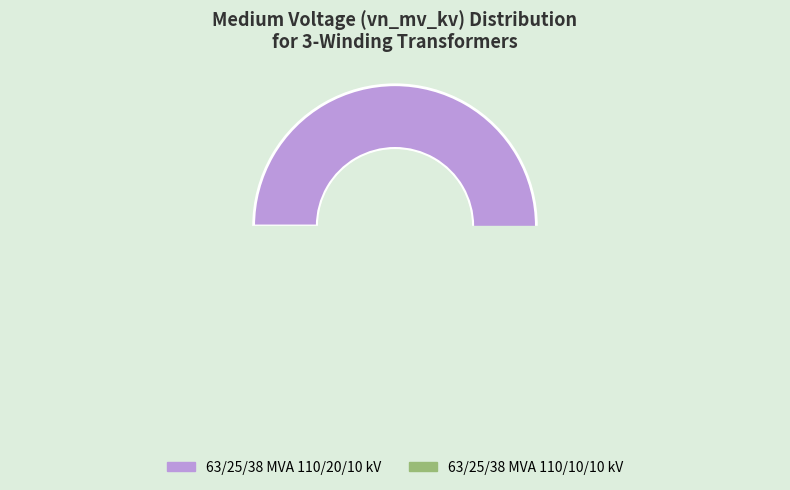

What is the majority slice?

63/25/38 MVA 110/20/10 kV